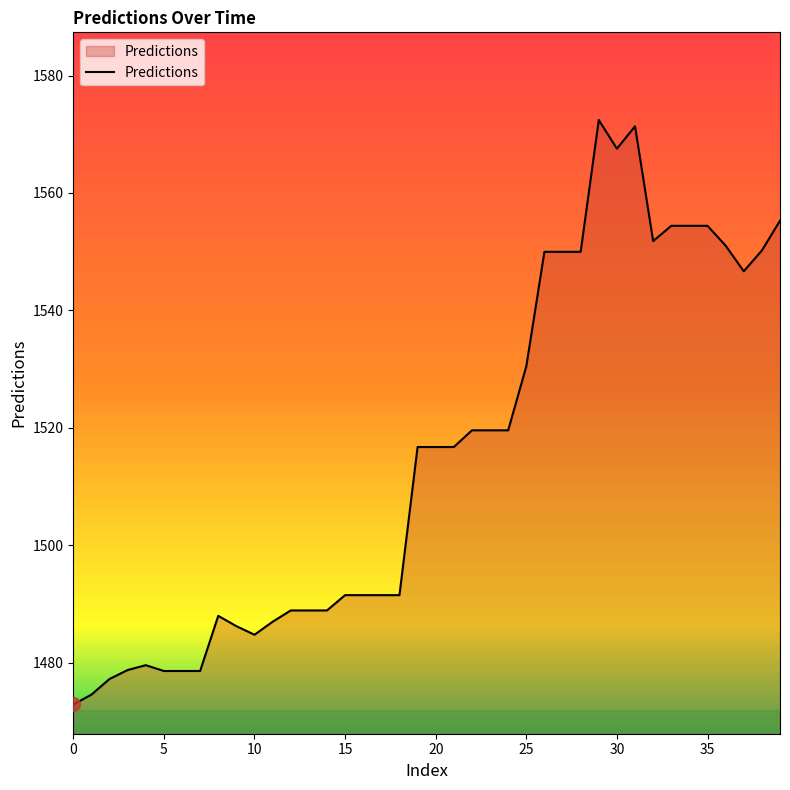

What is the difference between the second highest and minimum values?

98.5